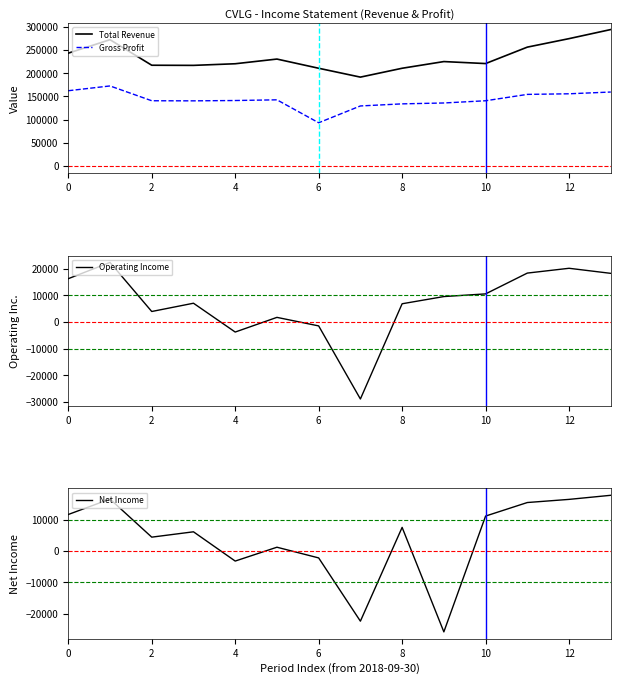

True or false: Gross Profit has more than 0 interior local peaks.

True